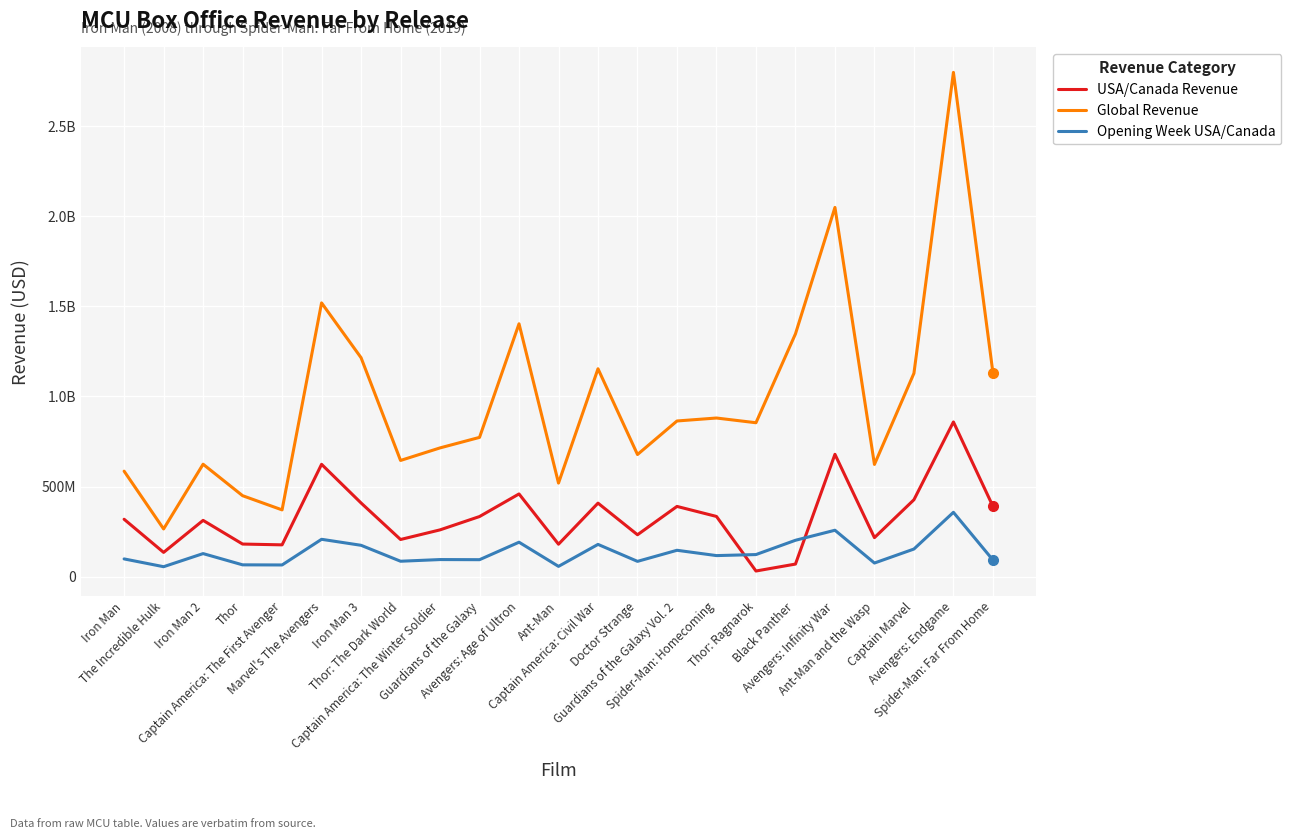

What is the value of the Global Revenue point at the 23rd from the left?

1131927996